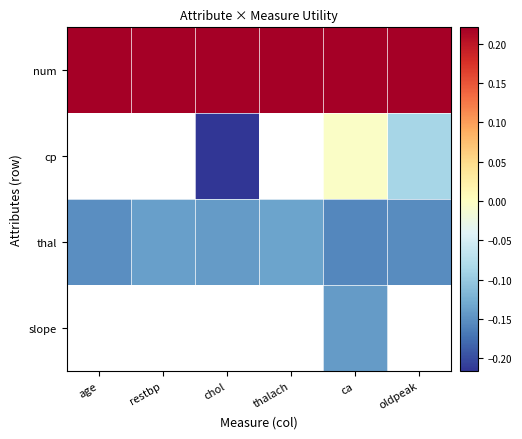

At which category does the chart reach its minimum across all series?

chol